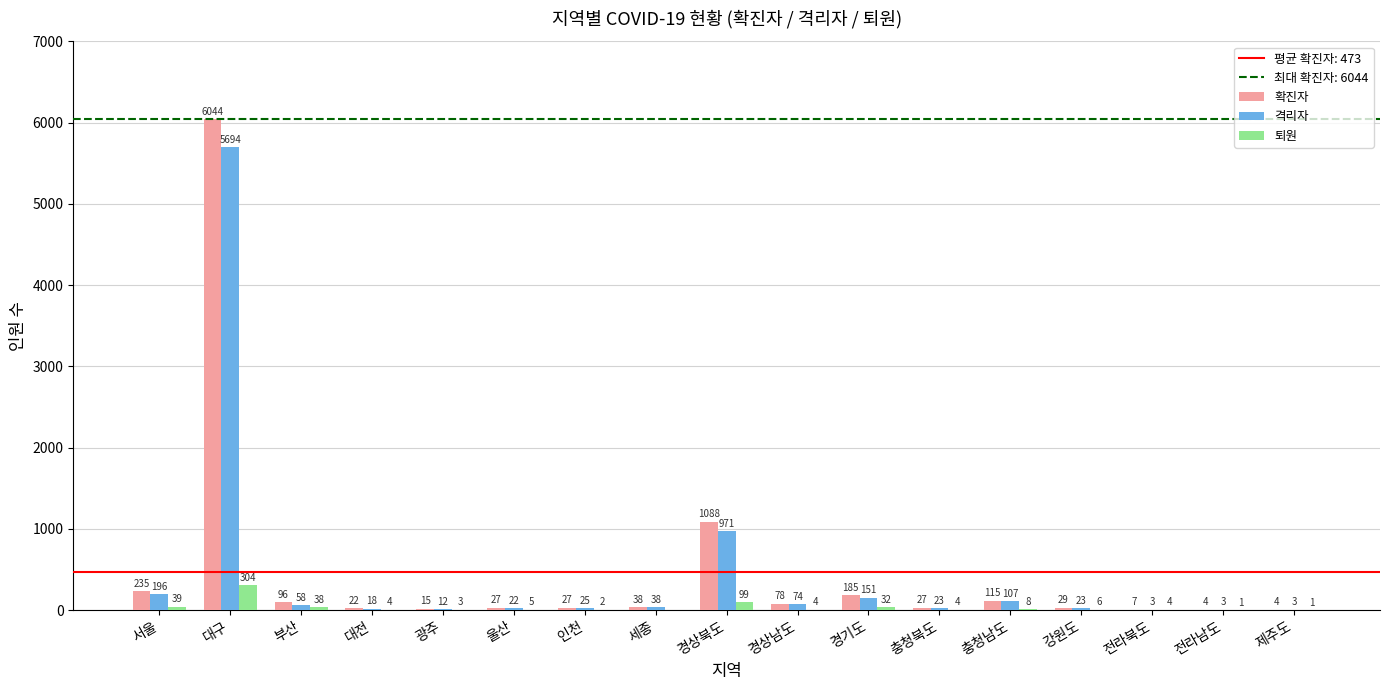

What is the sum of the 격리자 values at 전라남도 and 충청북도?

26